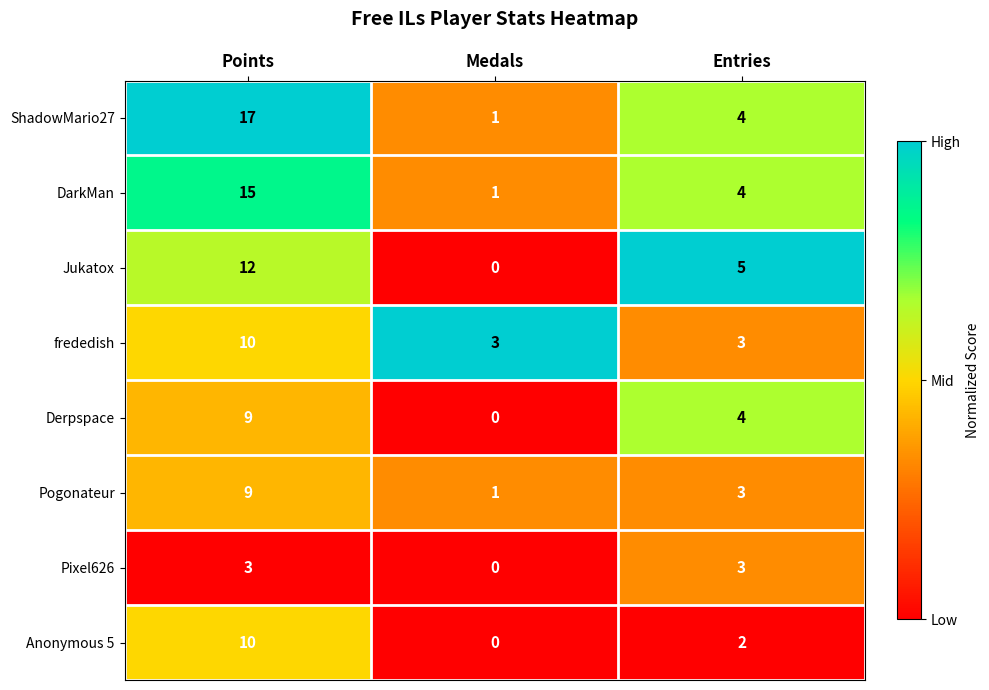

Which series changed the most between Medals and Entries?

Jukatox